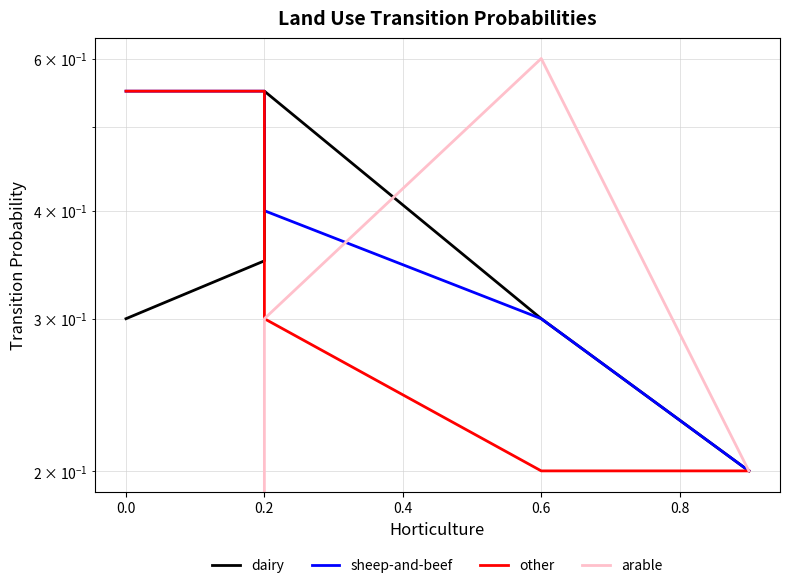

Which series has the largest range (max minus min)?

arable